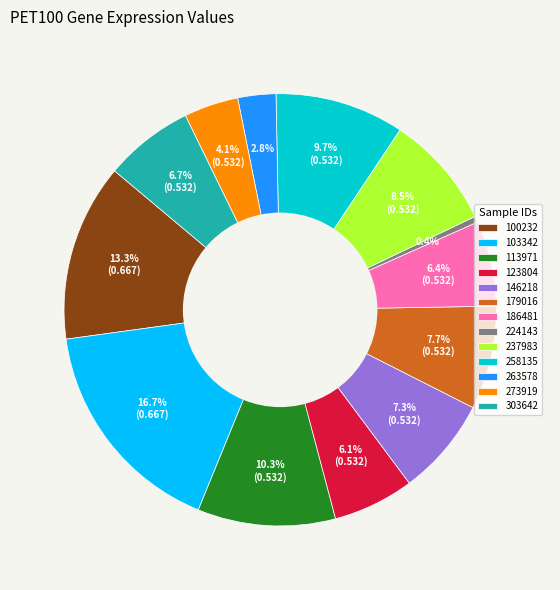

Does 103342 represent more than half of the total?

No